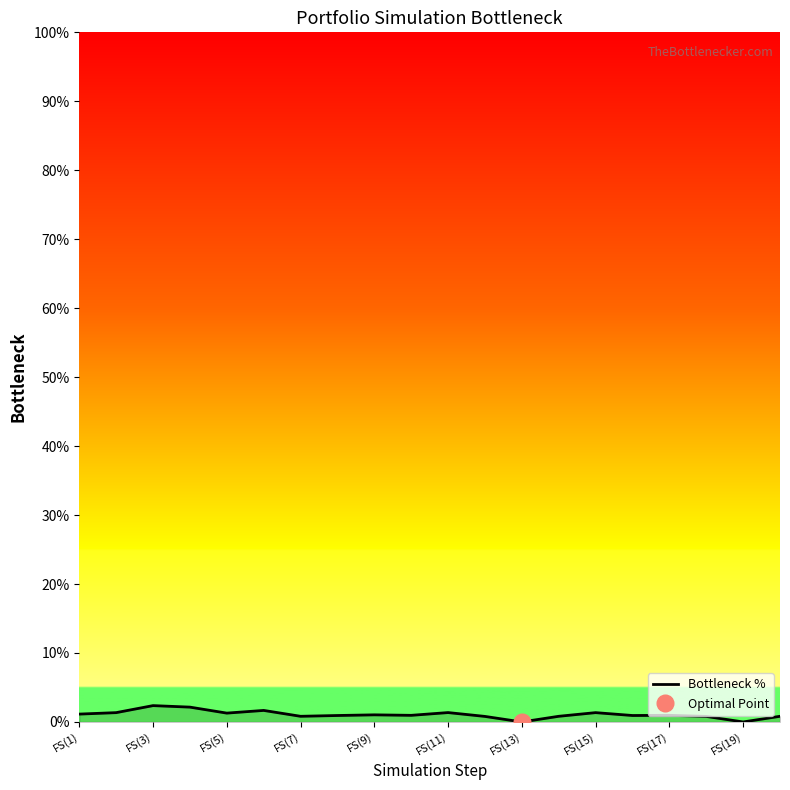

True or false: Bottleneck % has a value of 1.4 at FS(11).

True